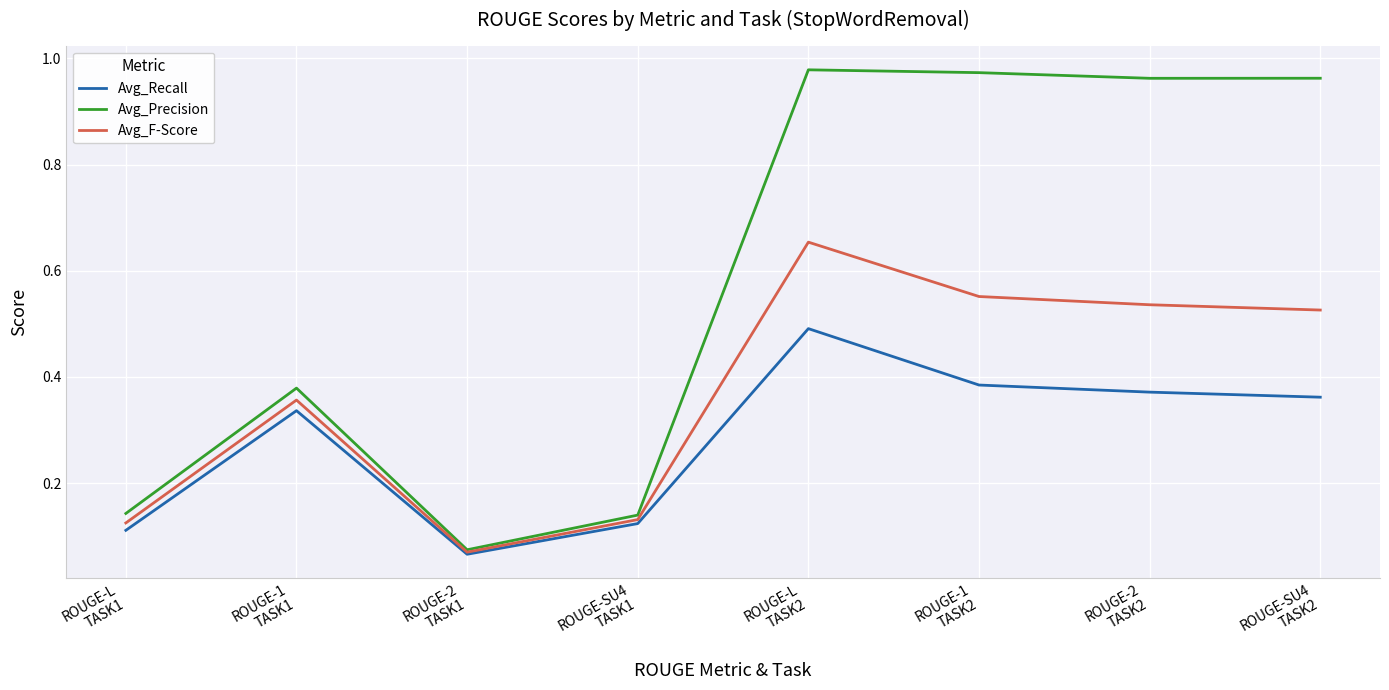

List the series in order of their peak value, highest first.

Avg_Precision, Avg_F-Score, Avg_Recall